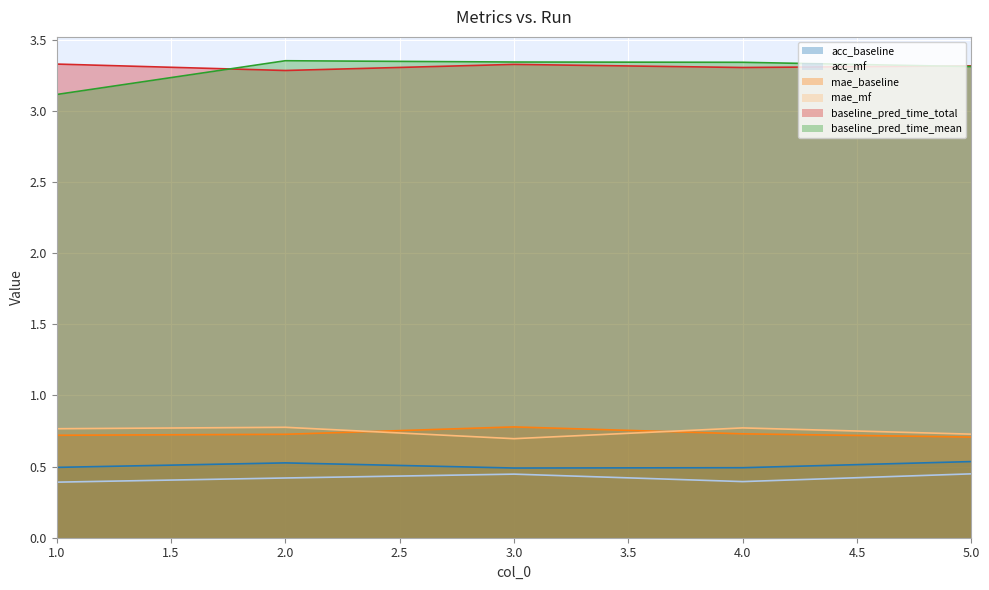

The value of mae_baseline at 1.0 is 0.7. True or false?

True